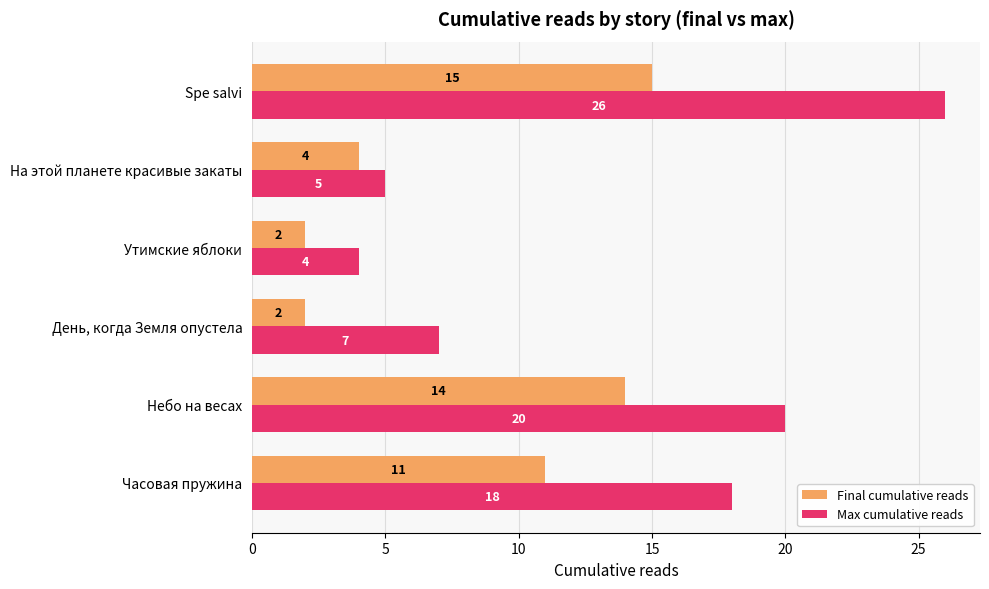

At which category does the chart reach its peak across all series?

Spe salvi